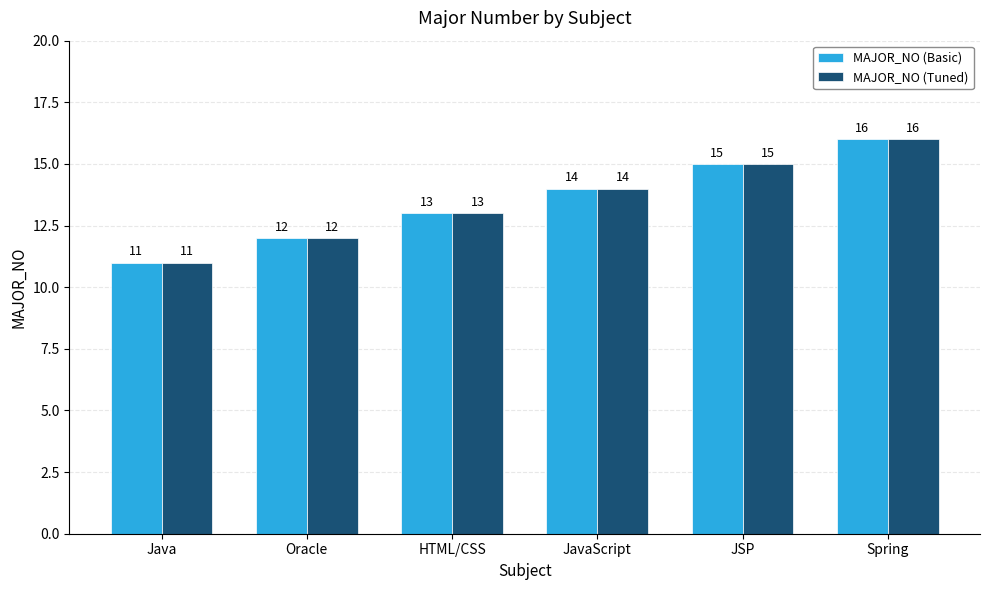

How many bars are there in total?

12